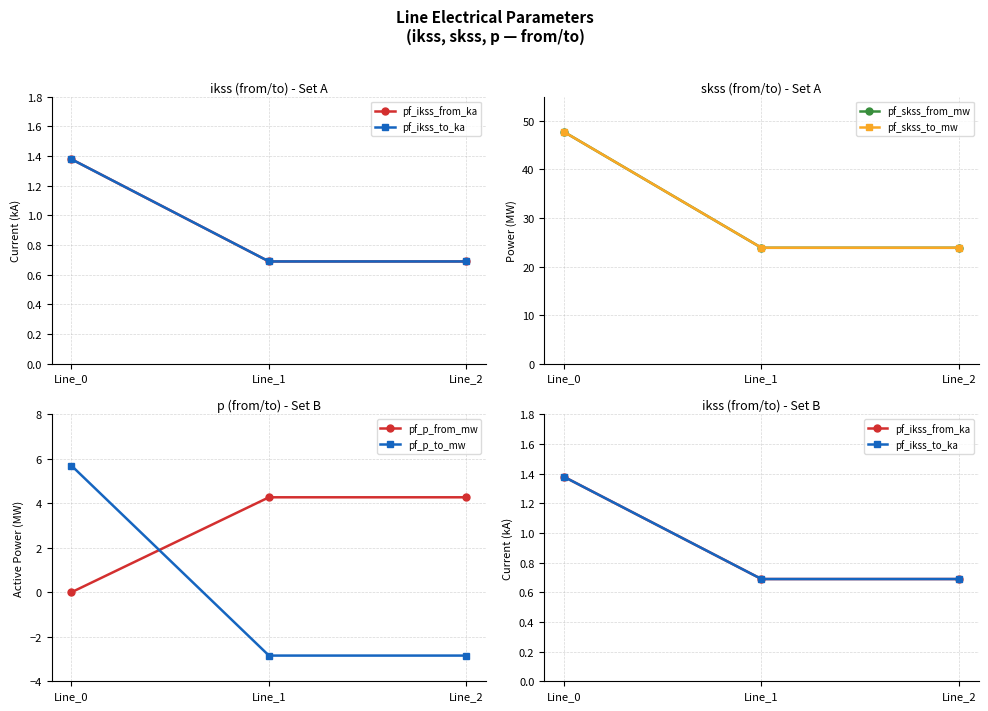

Where is pf_p_from_mw nearest to the value 2?

Line_0